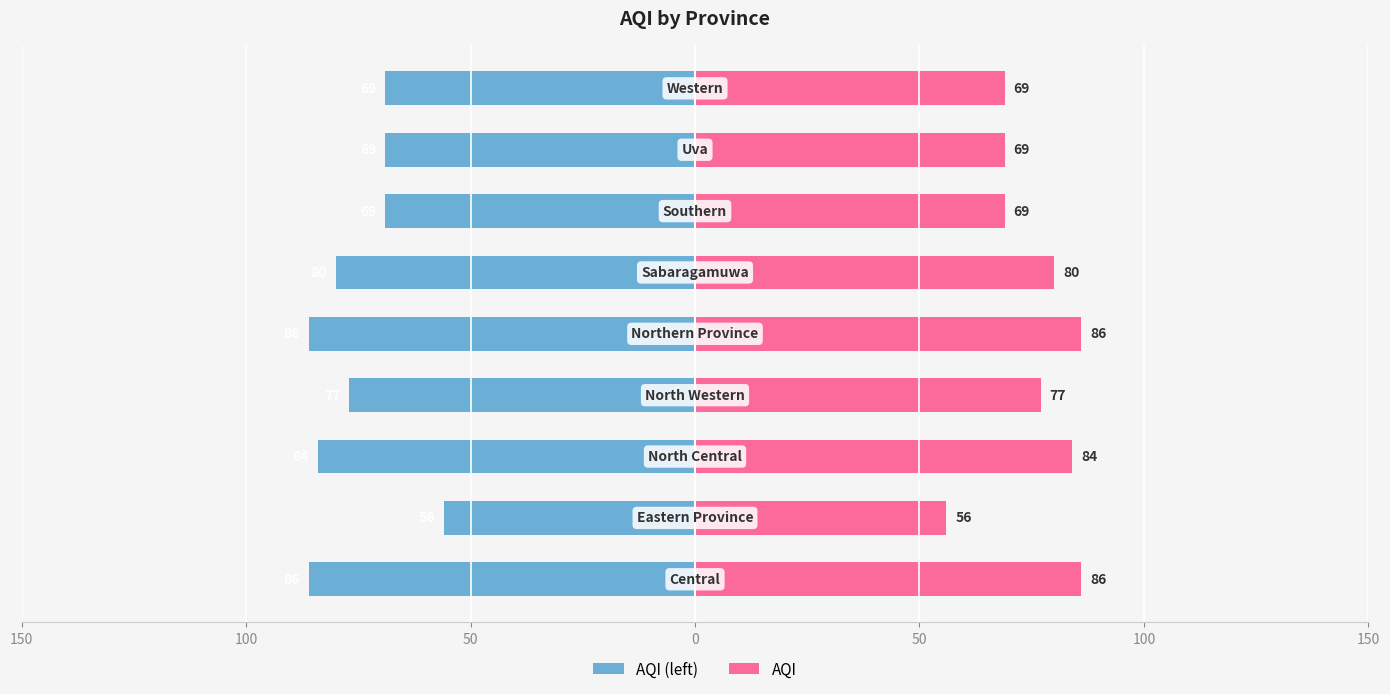

Rank the series by their maximum value, from highest to lowest.

AQI, AQI (left)